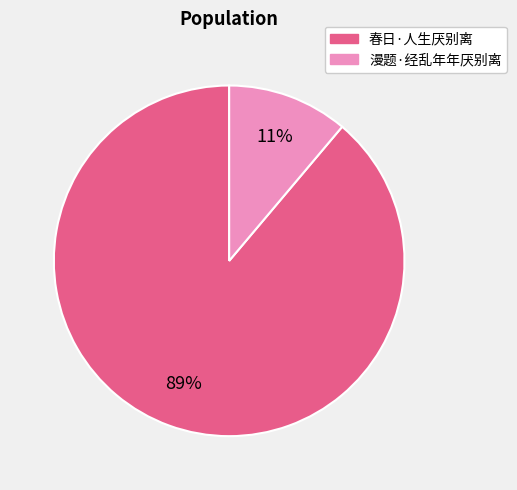

To the nearest percent, what percentage of the pie is 春日·人生厌别离?

89%